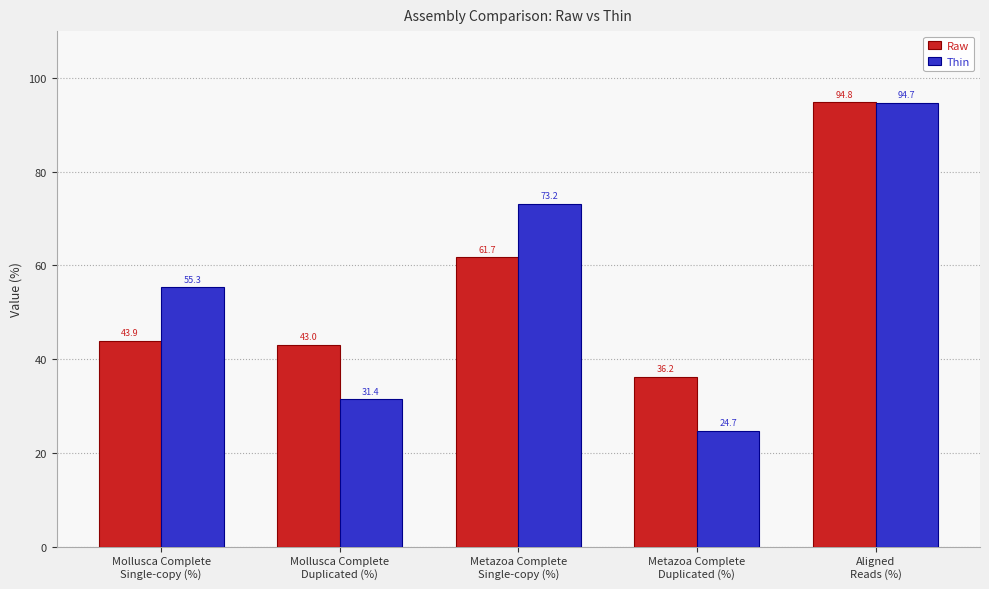

List the labels in order of Raw value, largest first.

Aligned
Reads (%), Metazoa Complete
Single-copy (%), Mollusca Complete
Single-copy (%), Mollusca Complete
Duplicated (%), Metazoa Complete
Duplicated (%)